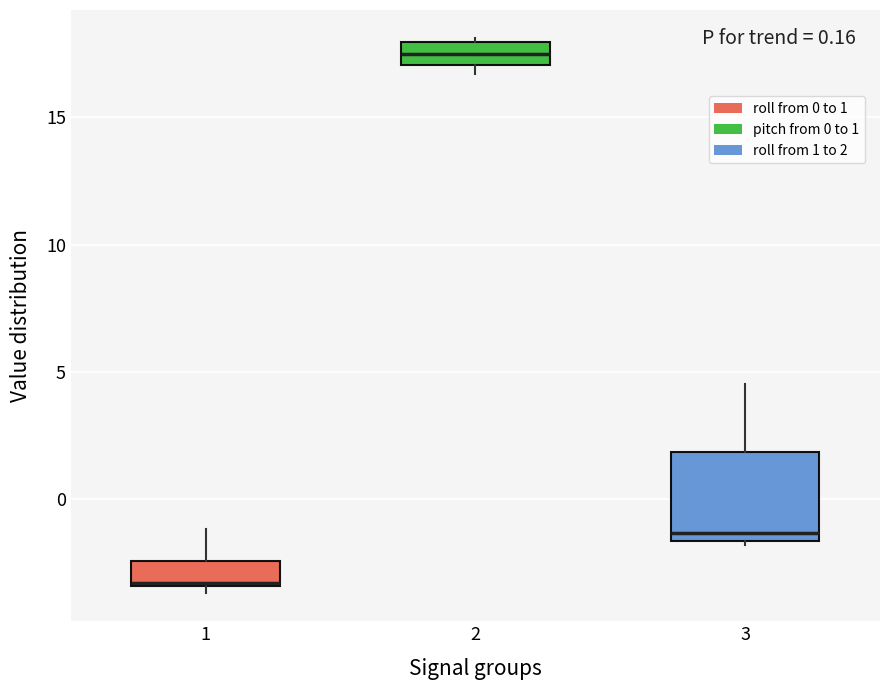

Which box's median line is the highest?

2